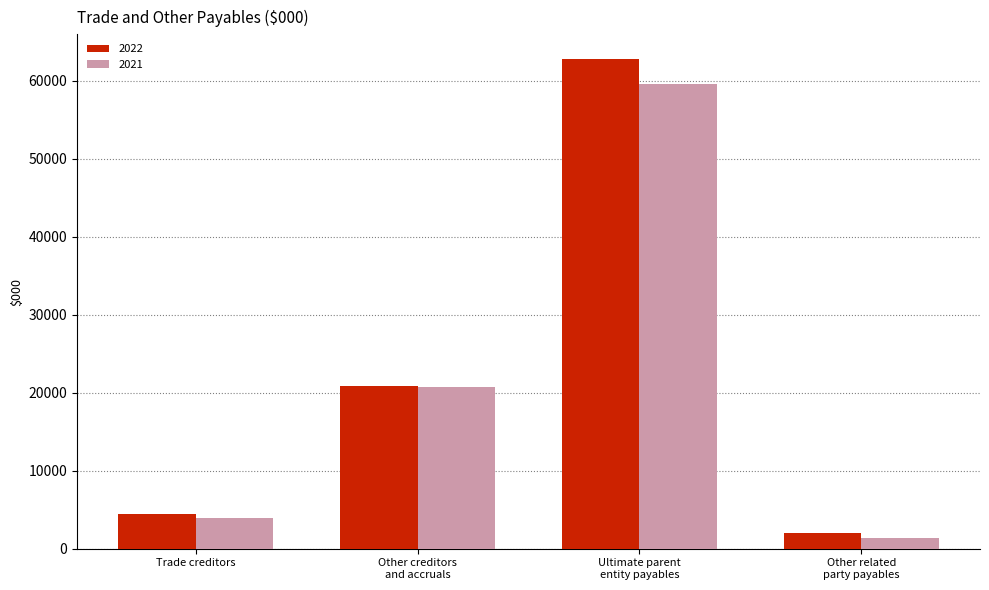

How many data points in 2021 are less than 20726?

2